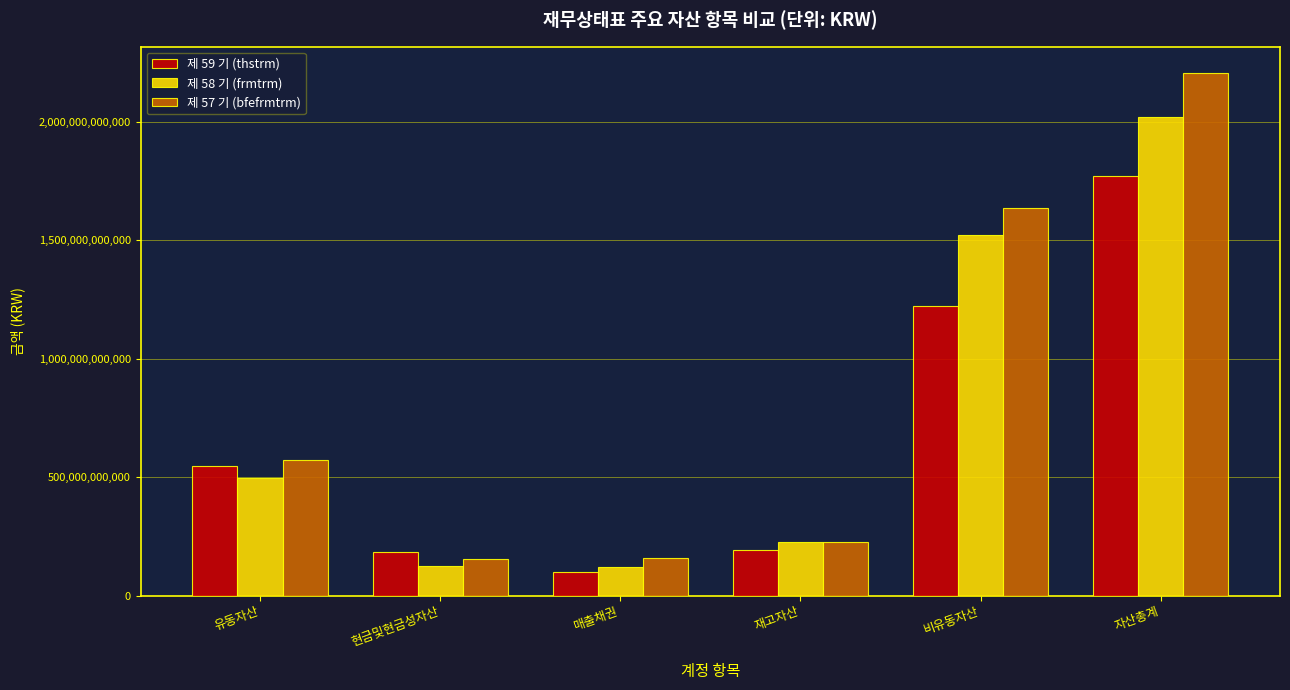

The value of 제 58 기 (frmtrm) at 재고자산 is 226131072735. True or false?

True